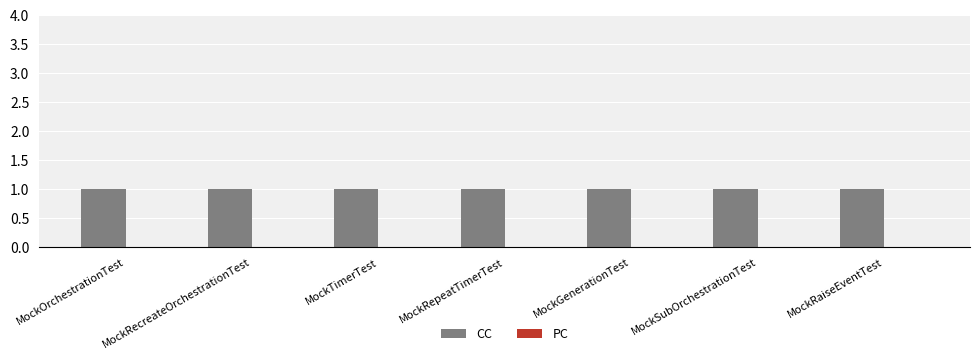

Which series has the largest total across all categories?

CC